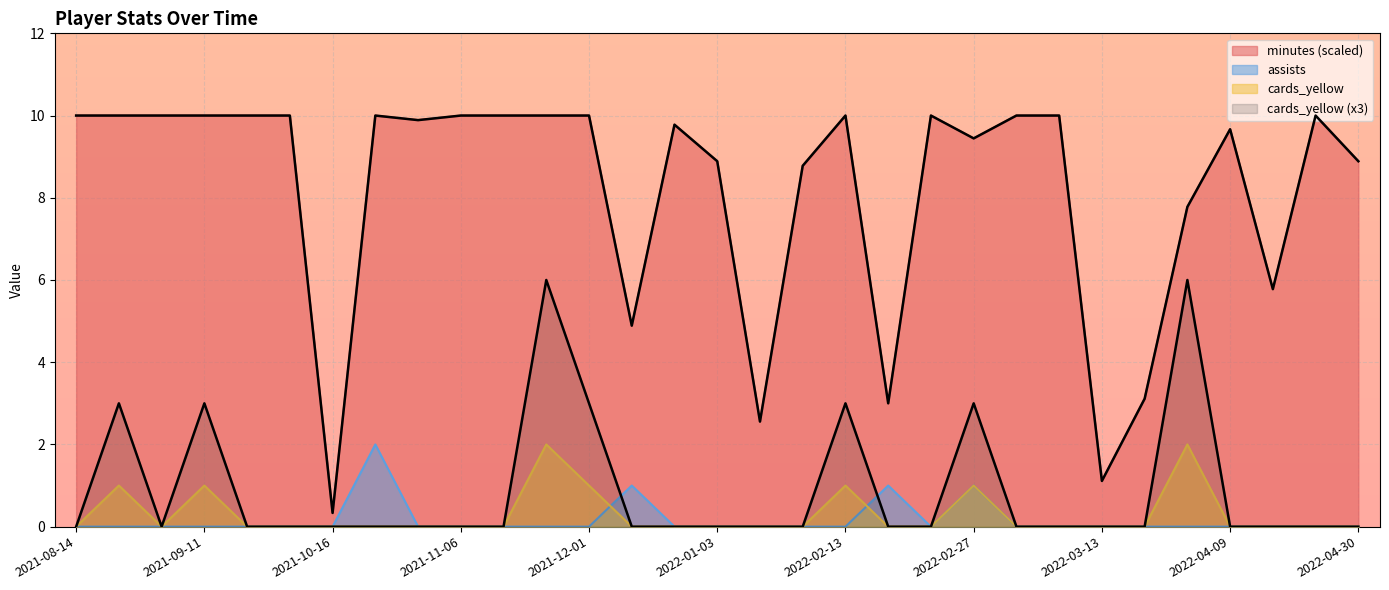

Is it true that cards_yellow equals 2.9 at 2021-10-23?

False